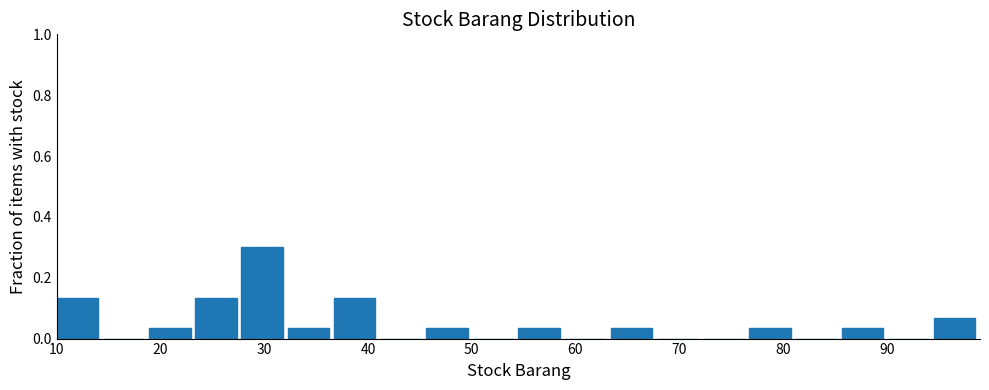

What is the height of the bar covering 37 to 41 on the x-axis? Neither the bar edges nor the heights are printed on the chart, so give them approximately, as read against the axes.

0.14